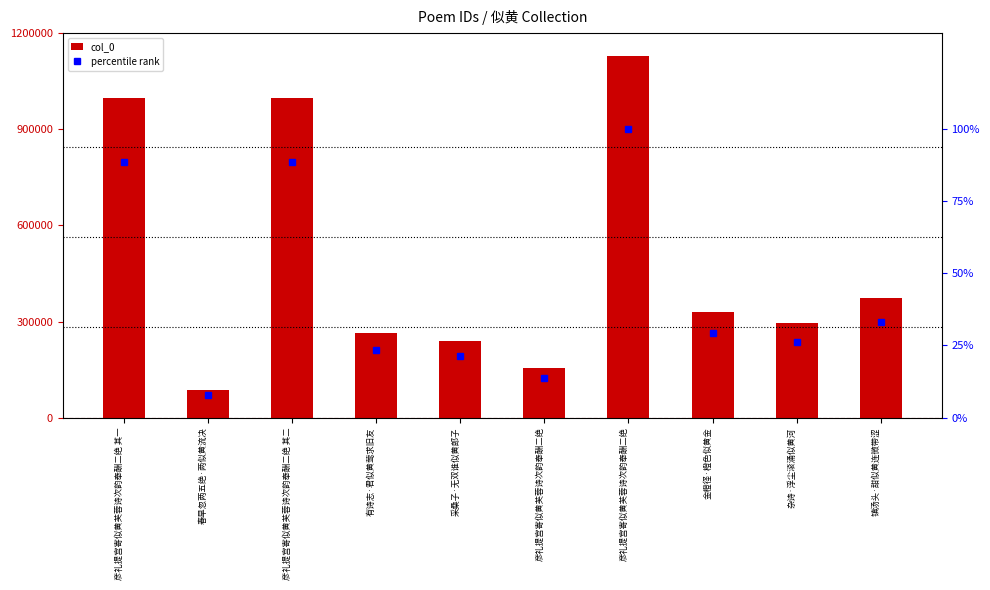

What is the minimum value for col_0?

87066.0